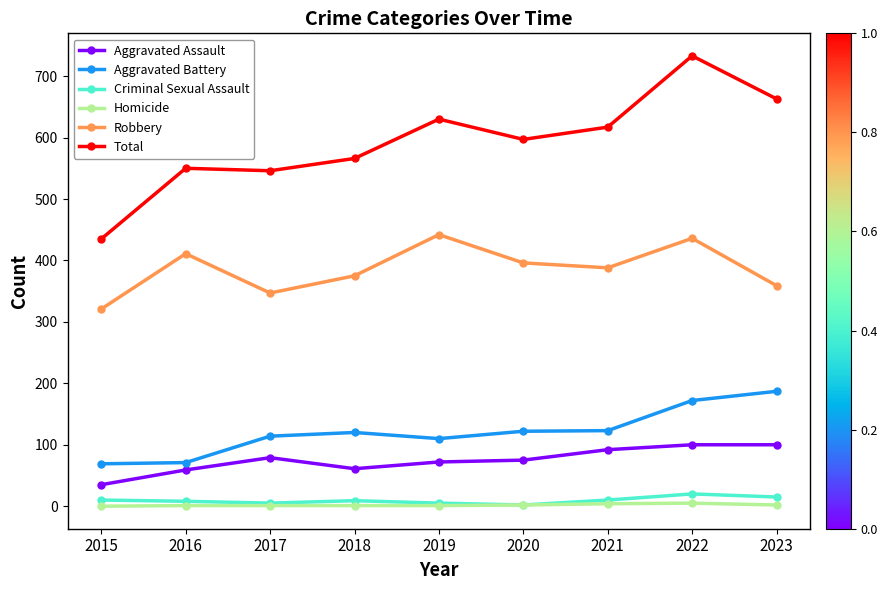

How many values in the Homicide series are below 1?

1